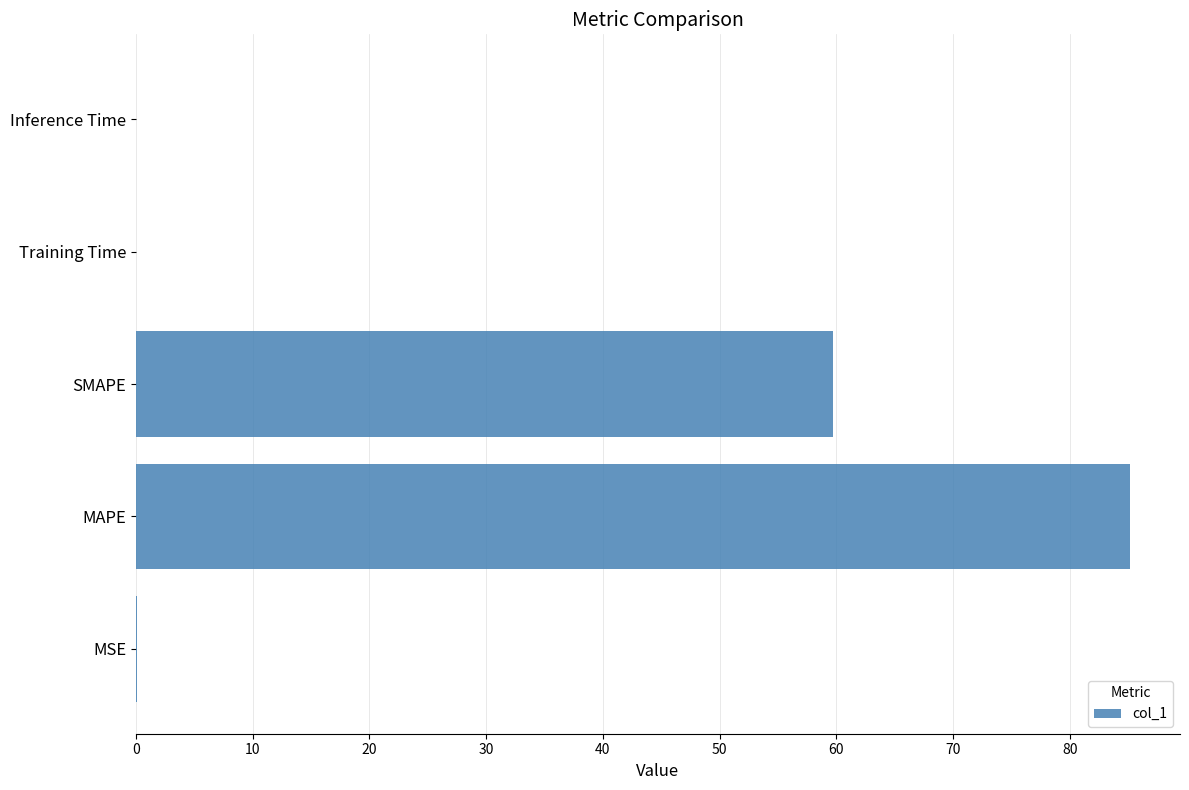

What is the greatest value displayed?

85.2